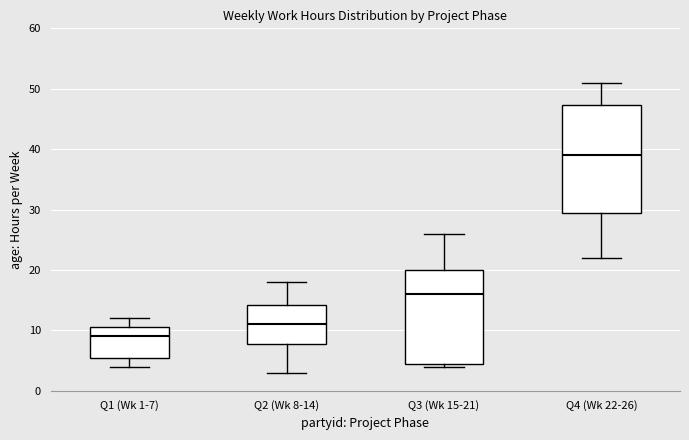

Which box's median line is the highest?

Q4 (Wk 22-26)